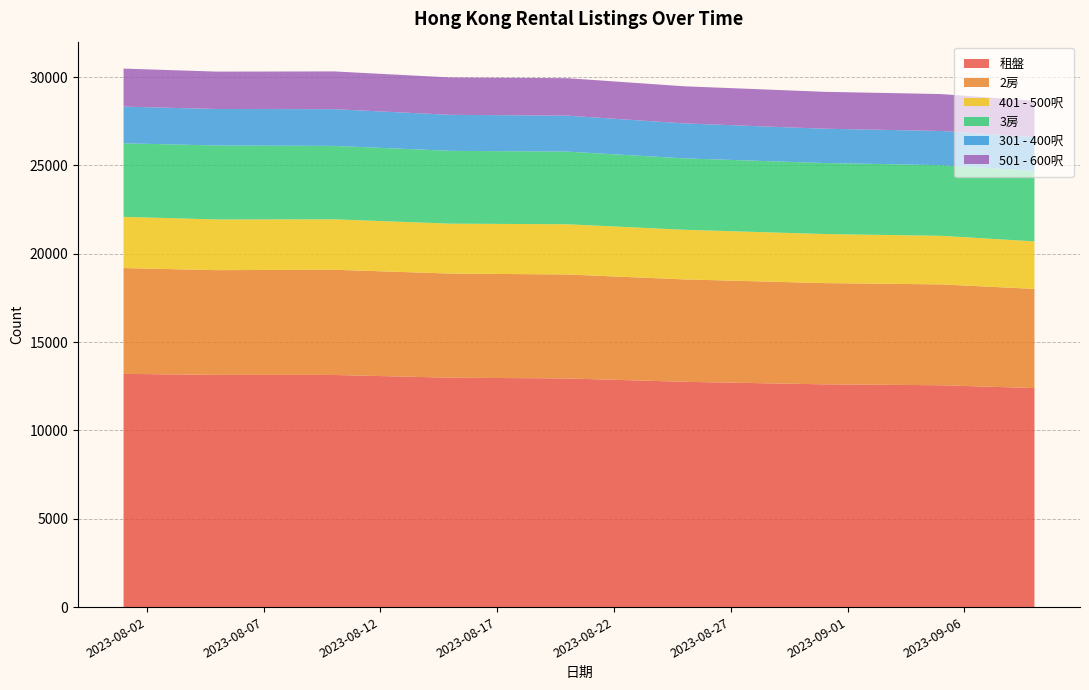

Reading left to right, transcribe all the data shown in this chart.

租盤: 13200	13143	13138	12984	12941	12752	12608	12557	12396
2房: 5989	5928	5956	5893	5885	5796	5730	5708	5613
401 - 500呎: 2898	2868	2853	2825	2842	2807	2777	2749	2689
3房: 4164	4188	4158	4122	4112	4043	4020	3999	3985
301 - 400呎: 2075	2064	2078	2037	2035	1980	1941	1935	1919
501 - 600呎: 2153	2117	2137	2115	2121	2100	2089	2090	2056